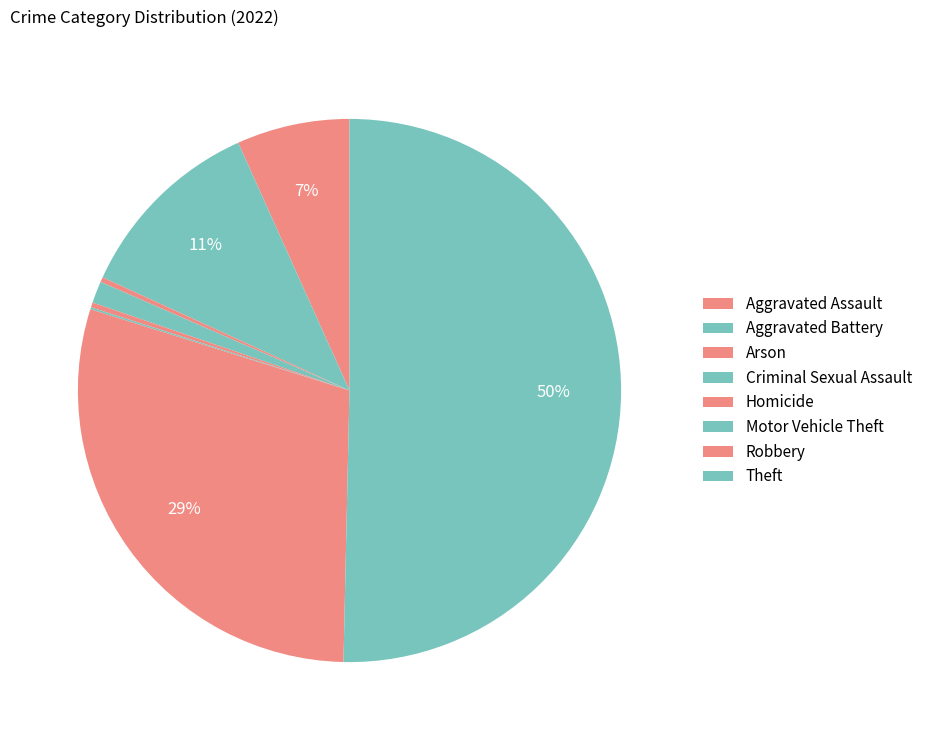

To the nearest percent, what is the average slice percentage?

12%